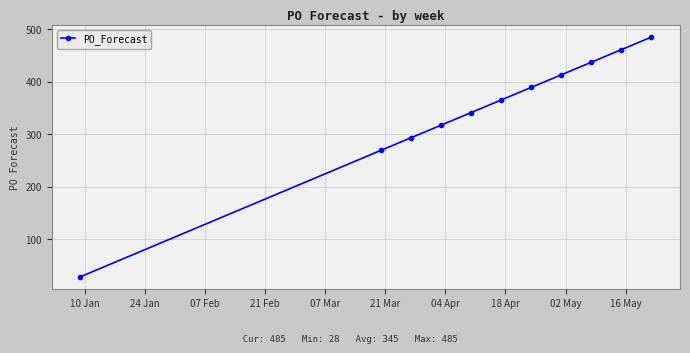

What is the average value?

345